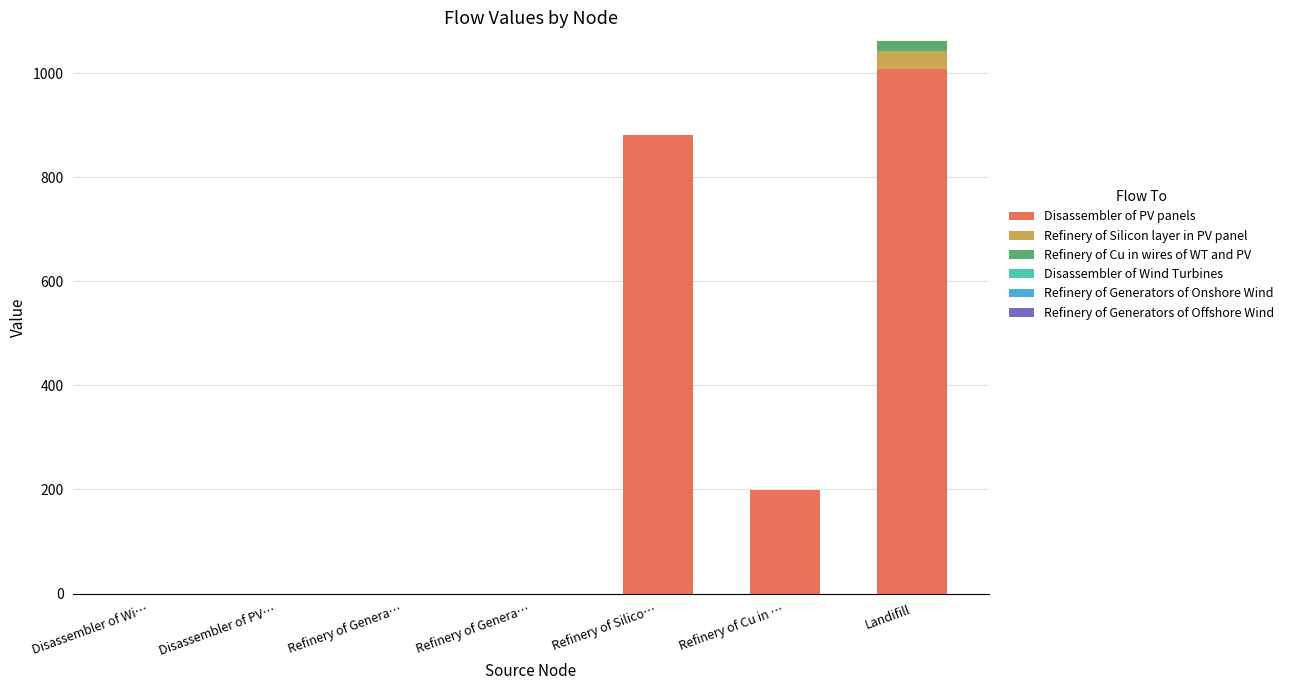

The value of Disassembler of PV panels at Disassembler of Wi… is 0.0. True or false?

True